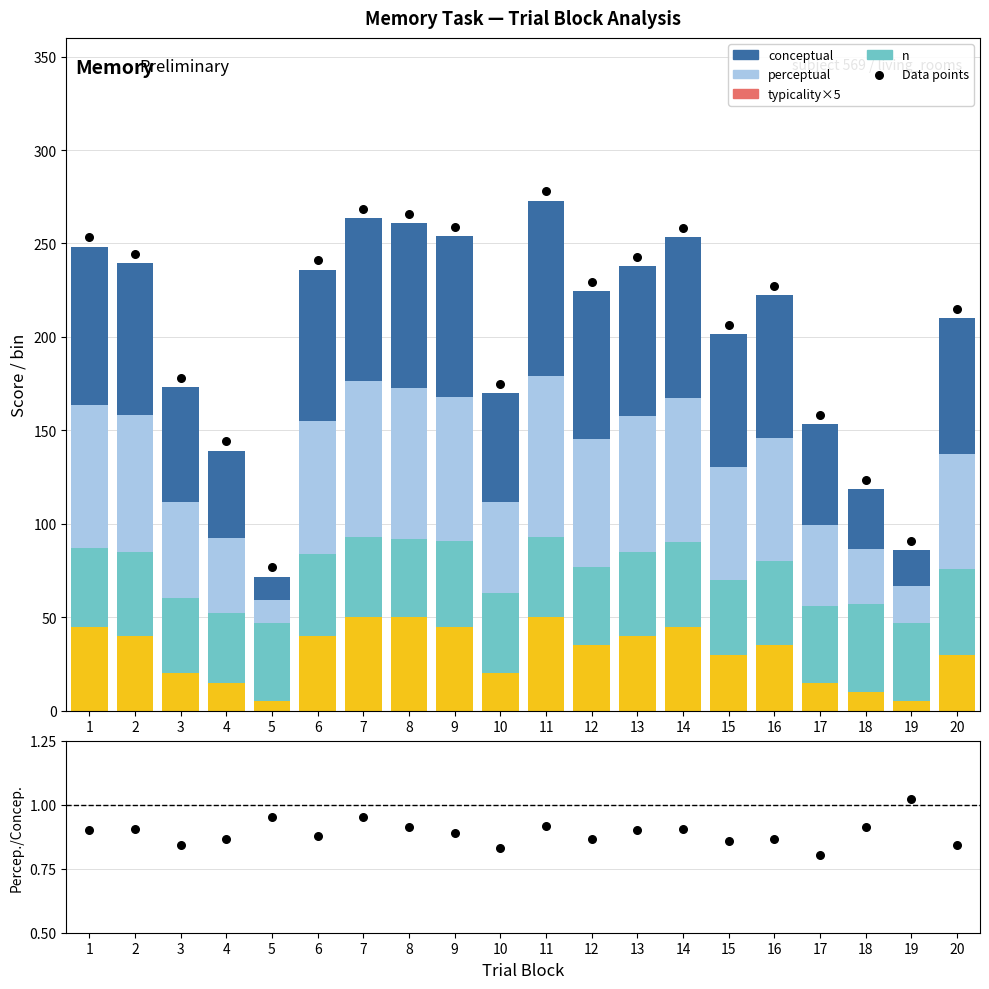

Which series contains the lowest Y value?

perceptual/conceptual